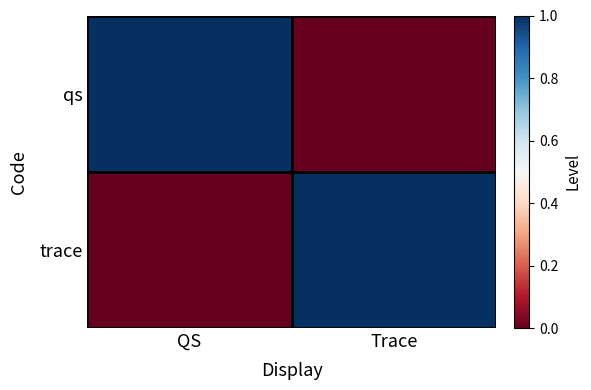

At QS, list the series in order from largest to smallest.

qs, trace